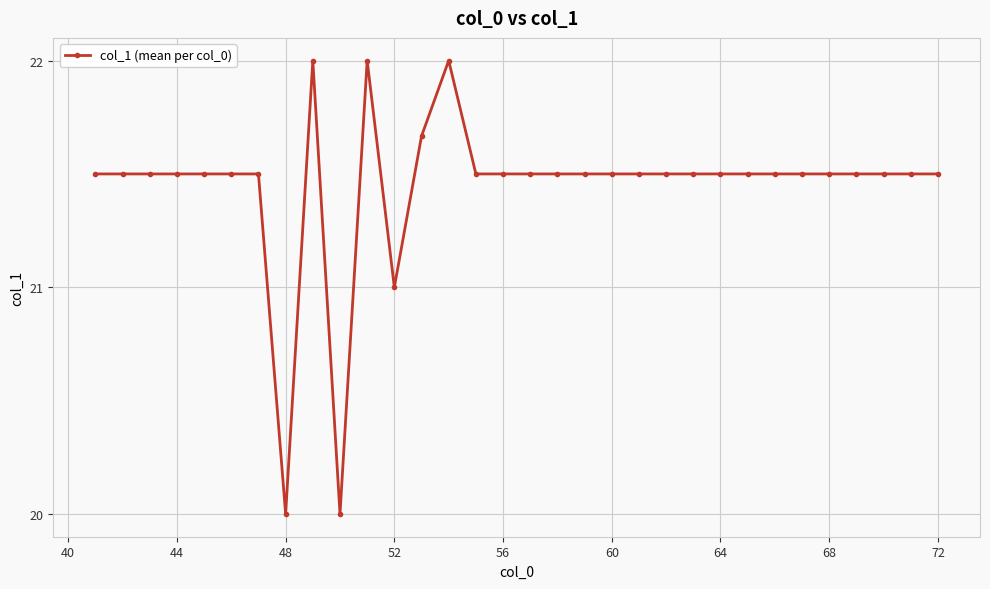

What is the value of the 8th point from the left?

20.0